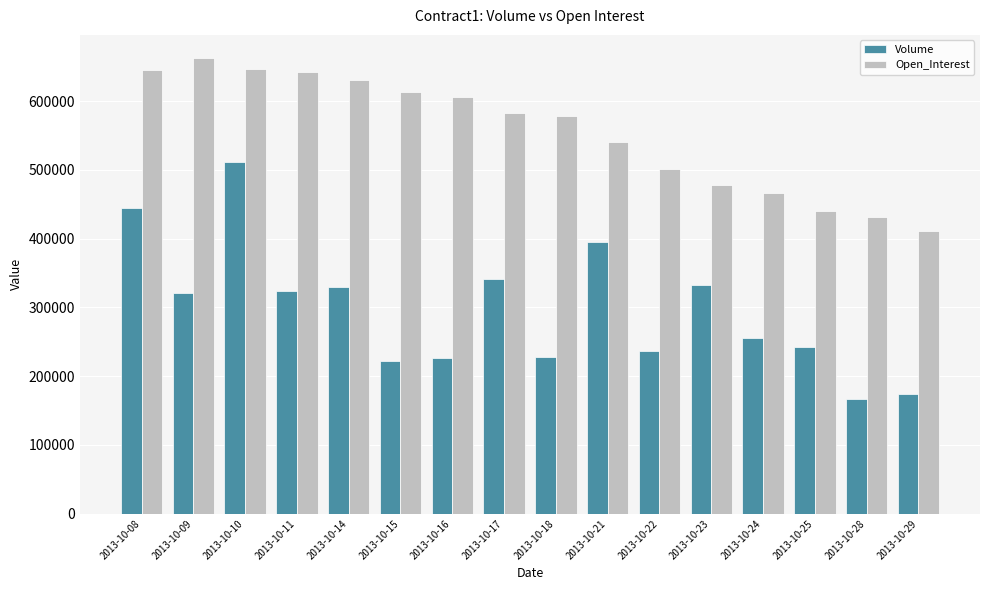

Rank the series by their average value, from lowest to highest.

Volume, Open_Interest